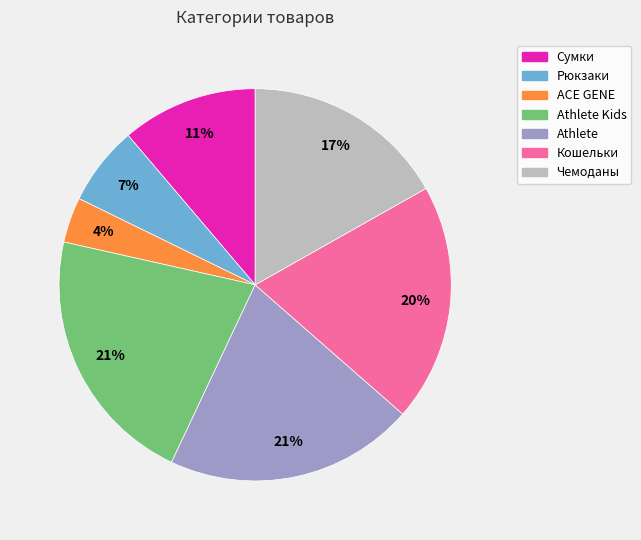

Is it true that Сумки is 4% of the pie?

False